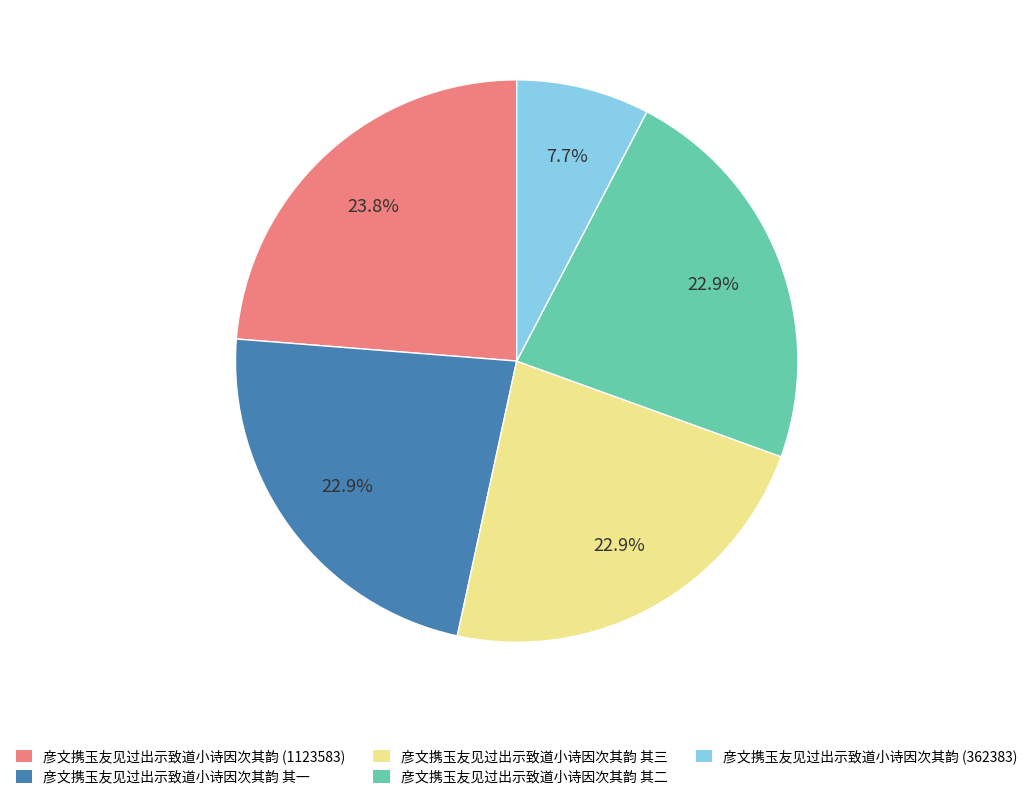

What is the largest slice in the pie chart?

彦文携玉友见过出示致道小诗因次其韵 (1123583)